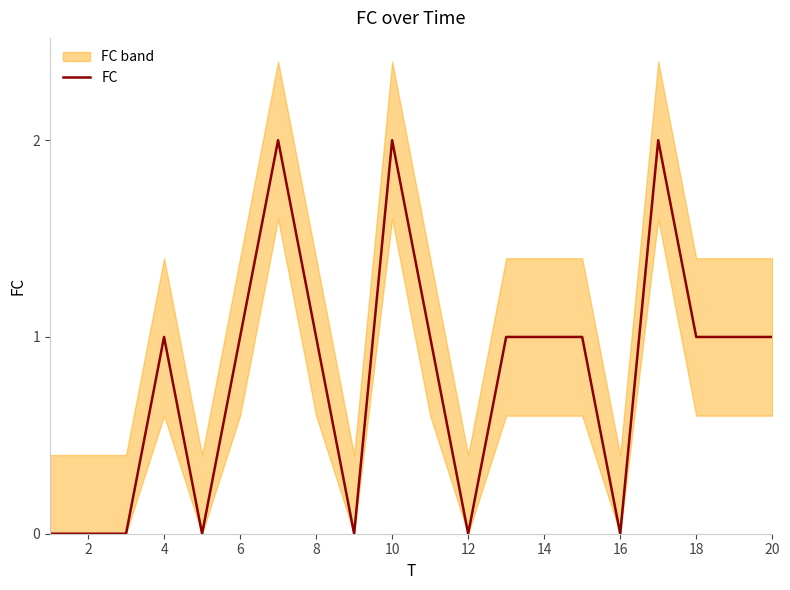

Is it true that FC equals 0 at 4?

False